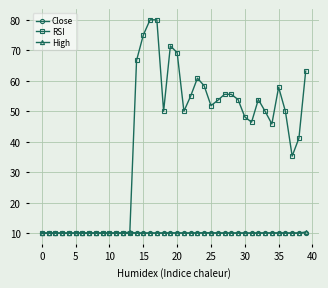

True or false: Close has more than 1 interior local peaks.

True